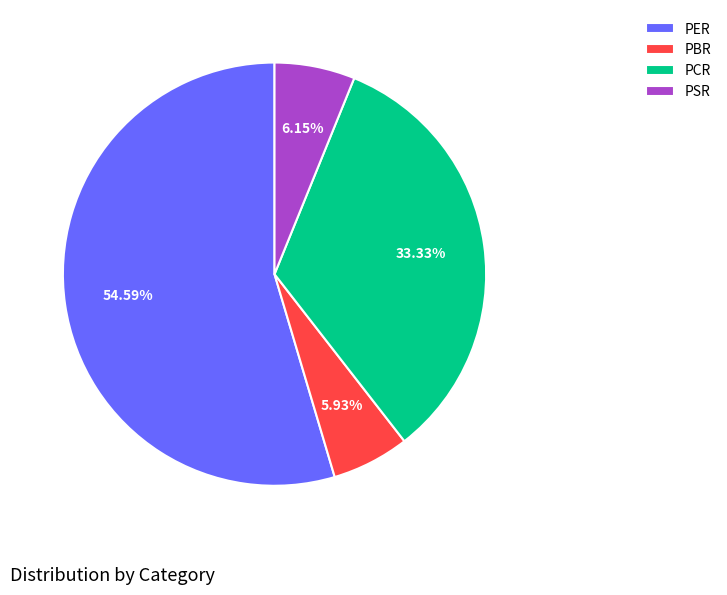

Is it true that PCR is 25% of the pie?

False